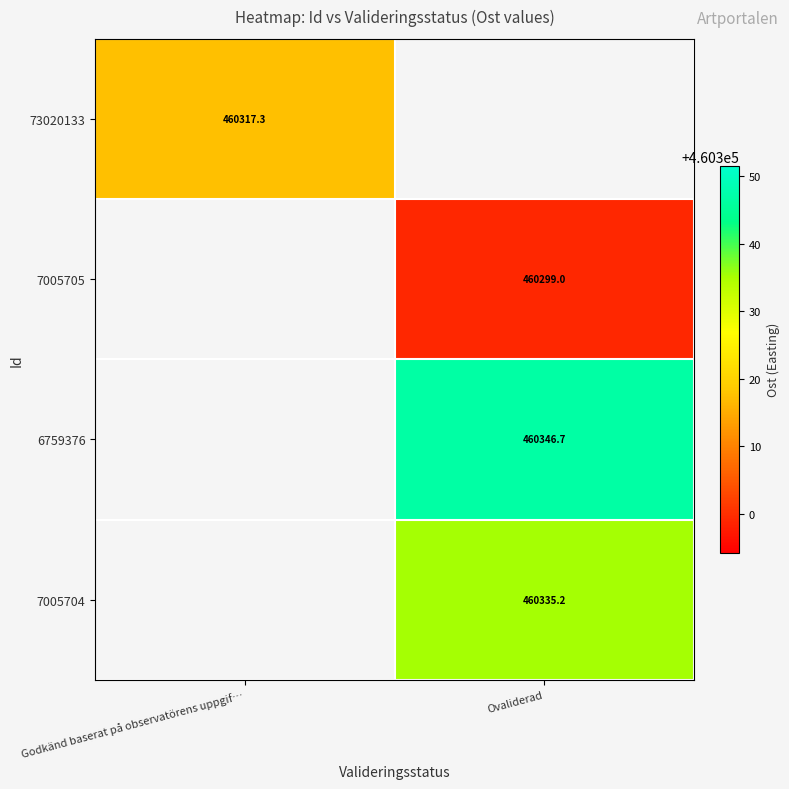

Is the value of 7005704 at Ovaliderad greater than the value of 6759376 at Godkänd baserat på observatörens uppgif…?

No